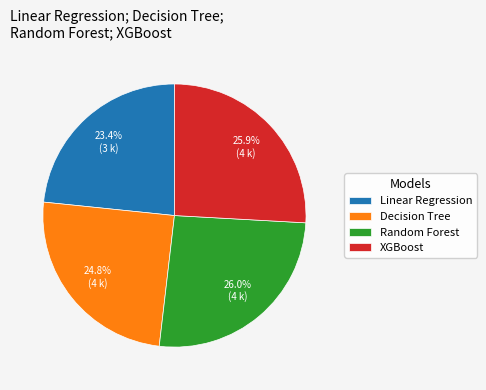

Which has a higher value, Decision Tree or Random Forest?

Random Forest